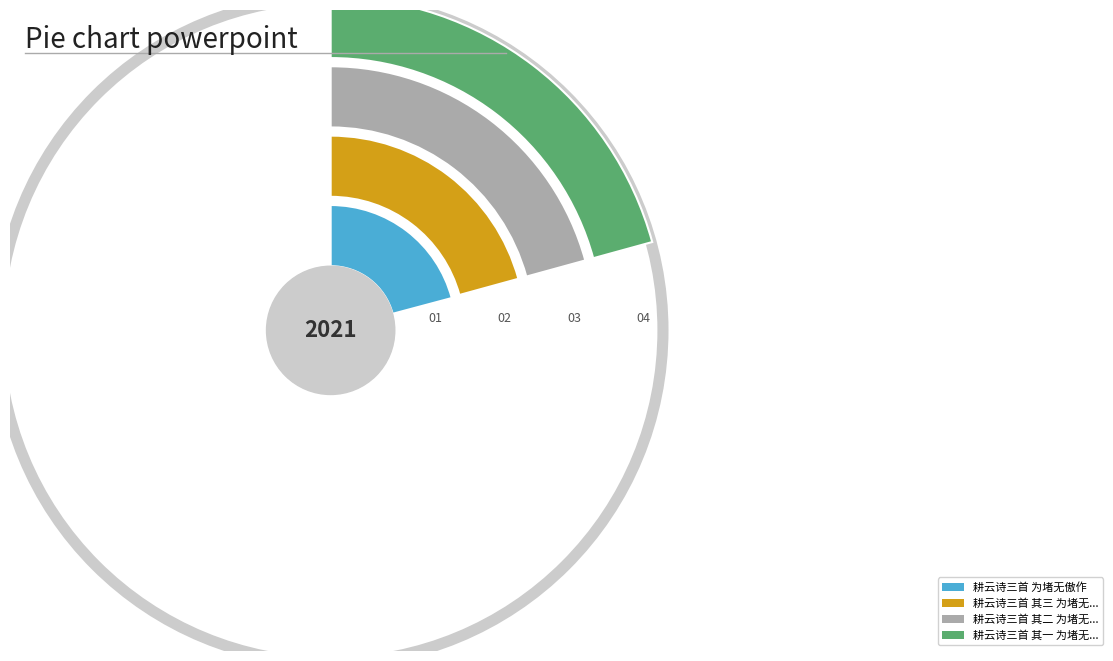

Combined, do 耕云诗三首 其一 为堵无傲作 and 耕云诗三首 其二 为堵无傲作 account for over 50%?

No